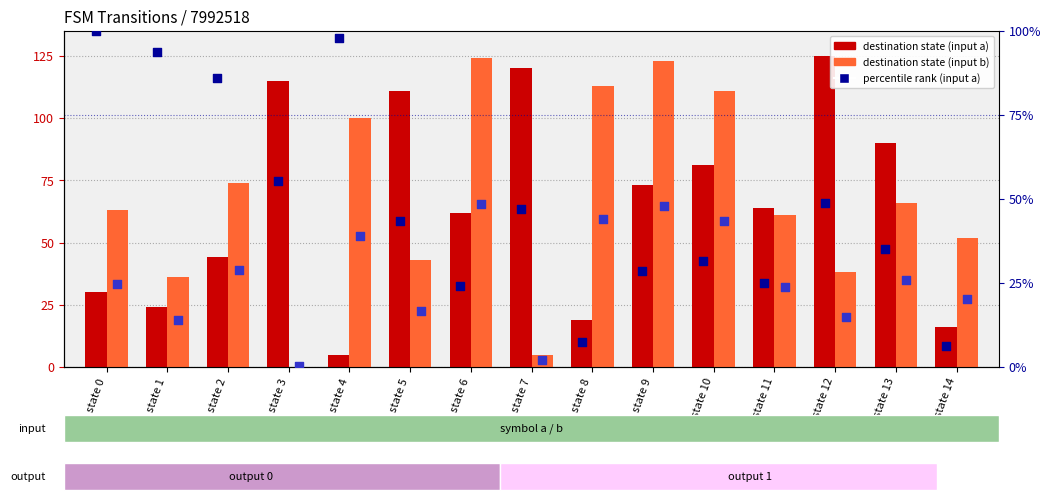

Which series reaches the maximum Y coordinate?

destination (input a)